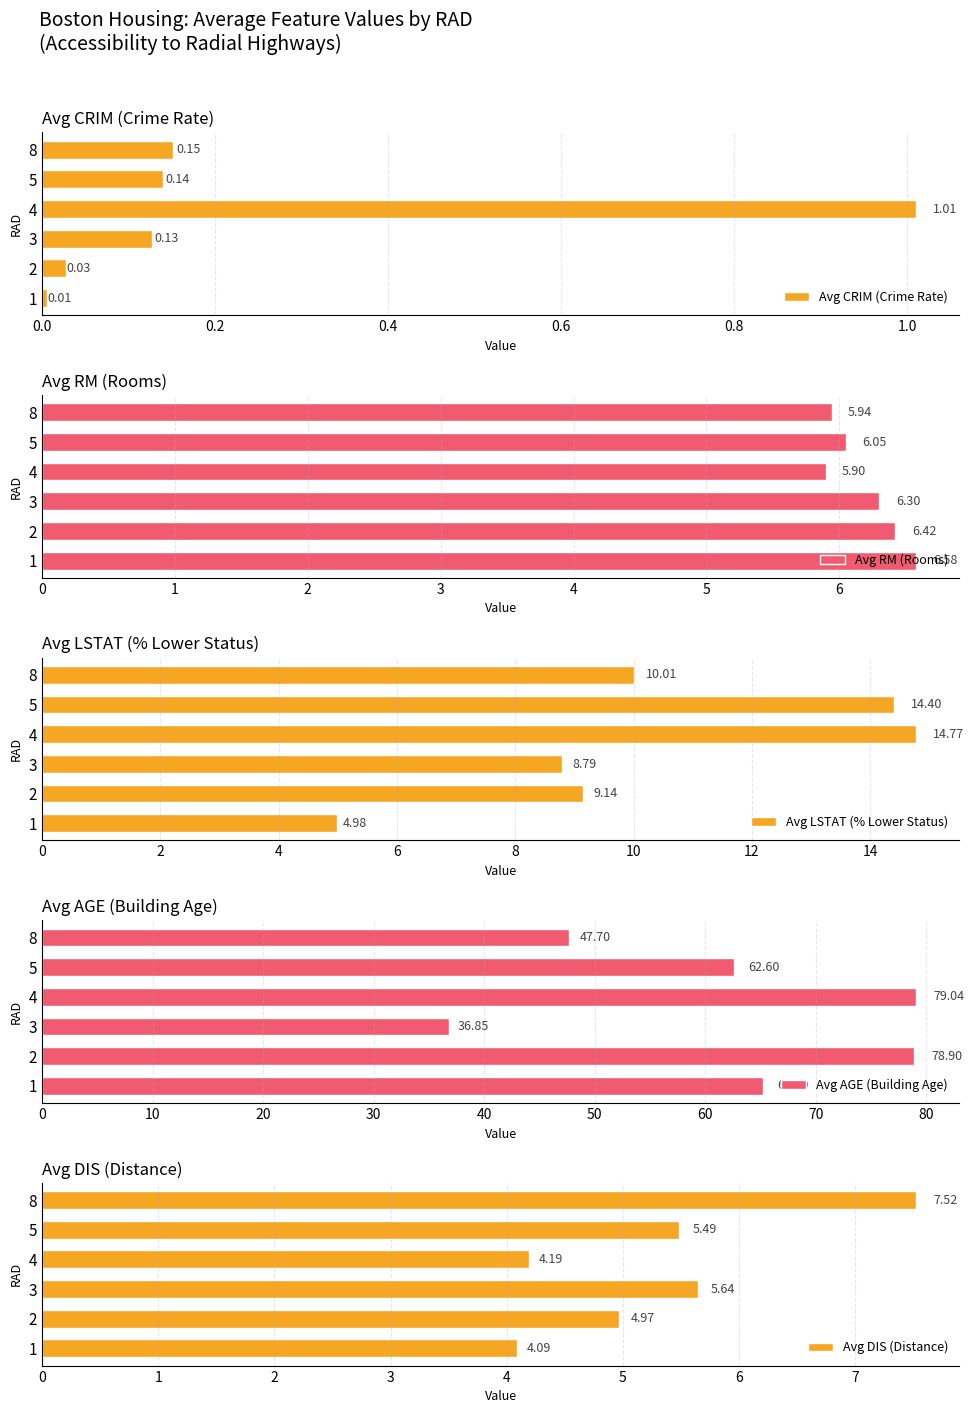

List the labels in order of Avg CRIM (Crime Rate) value, largest first.

4, 8, 5, 3, 2, 1